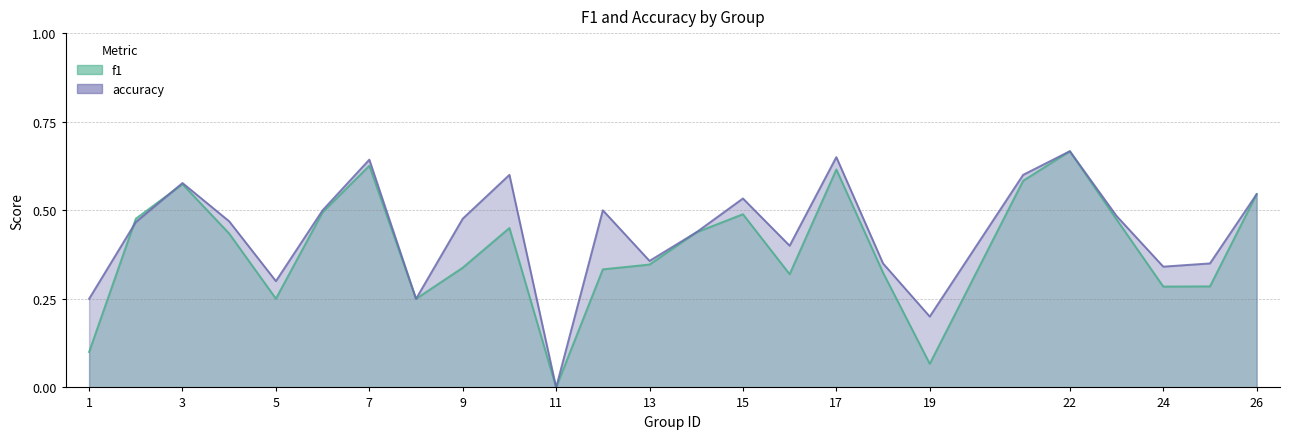

How many lines are shown in the chart?

2